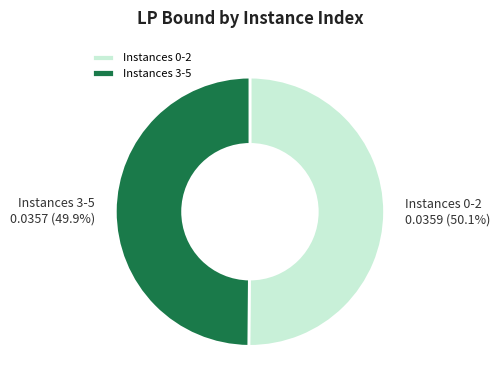

What percentage is NOT represented by Instances 0-2?

49.9%